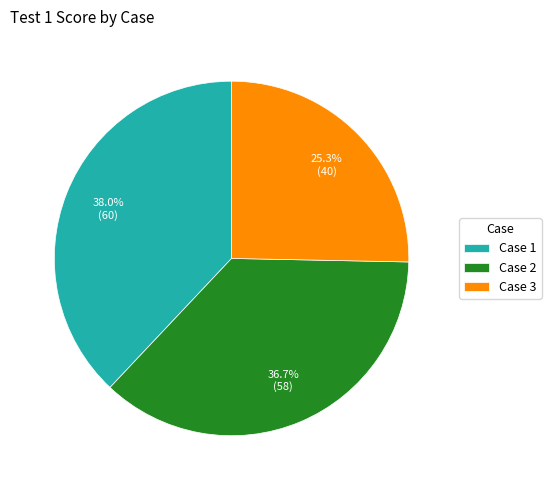

How many segments does this pie chart have?

3